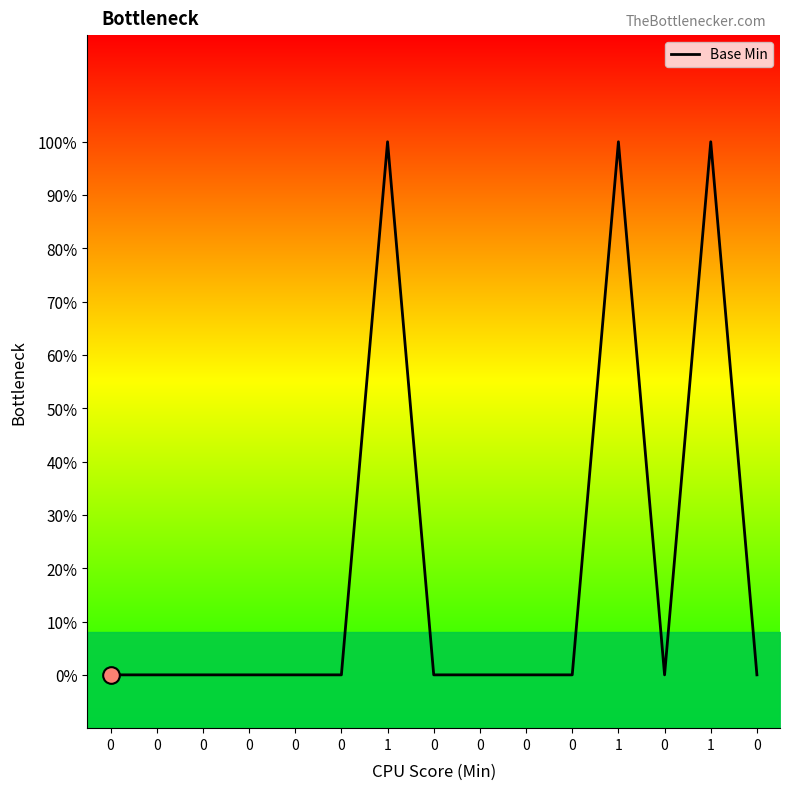

List the labels in order of value, largest first.

1, 1, 1, 0, 0, 0, 0, 0, 0, 0, 0, 0, 0, 0, 0